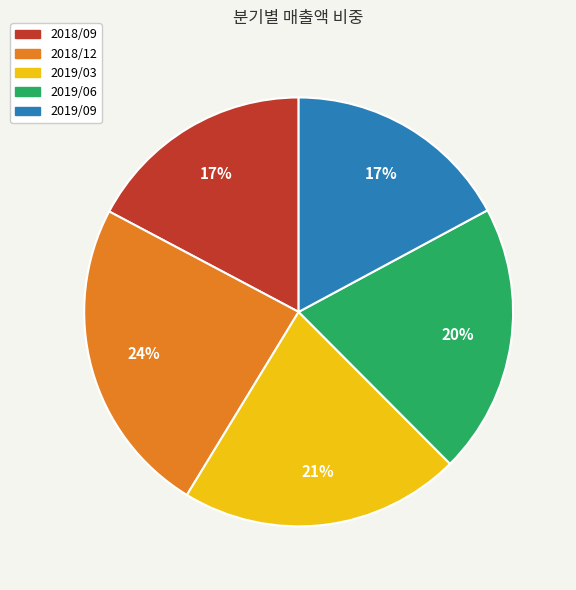

Count the number of slices in the pie.

5